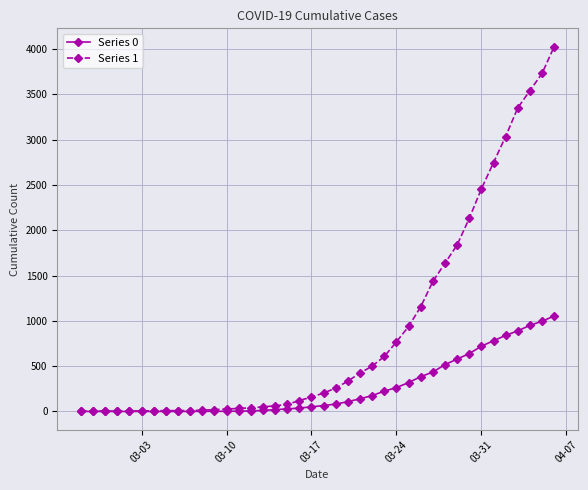

Which series has the largest total across all categories?

Series 1